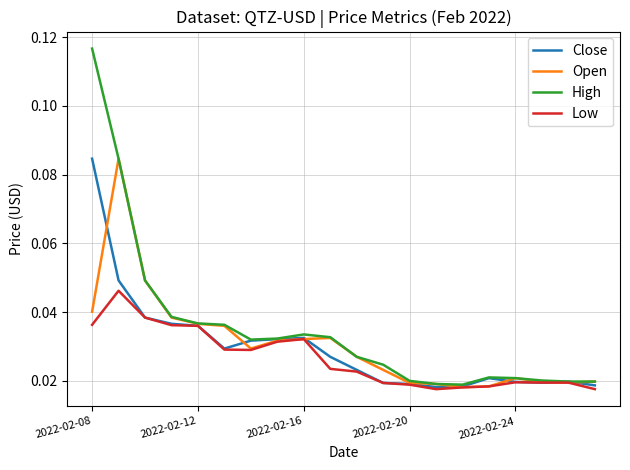

Does the chart display data point markers on the line(s)?

No